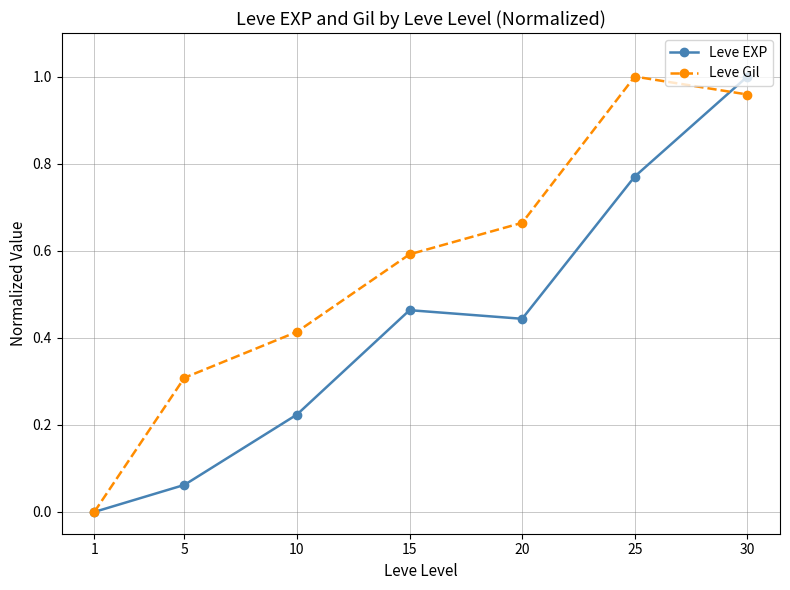

Is the value of Leve Gil at 15 greater than the value of Leve EXP at 20?

Yes